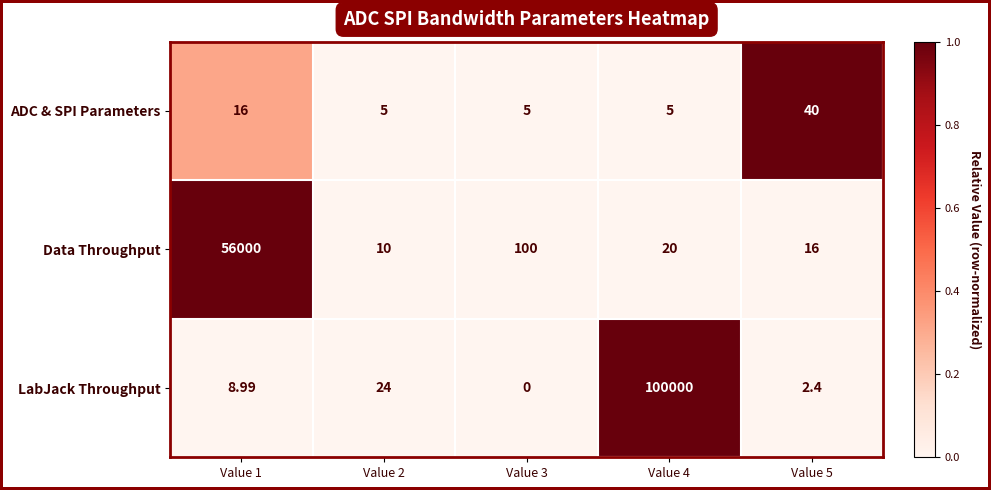

List the series in order of their overall mean, highest first.

LabJack Throughput, Data Throughput, ADC & SPI Parameters